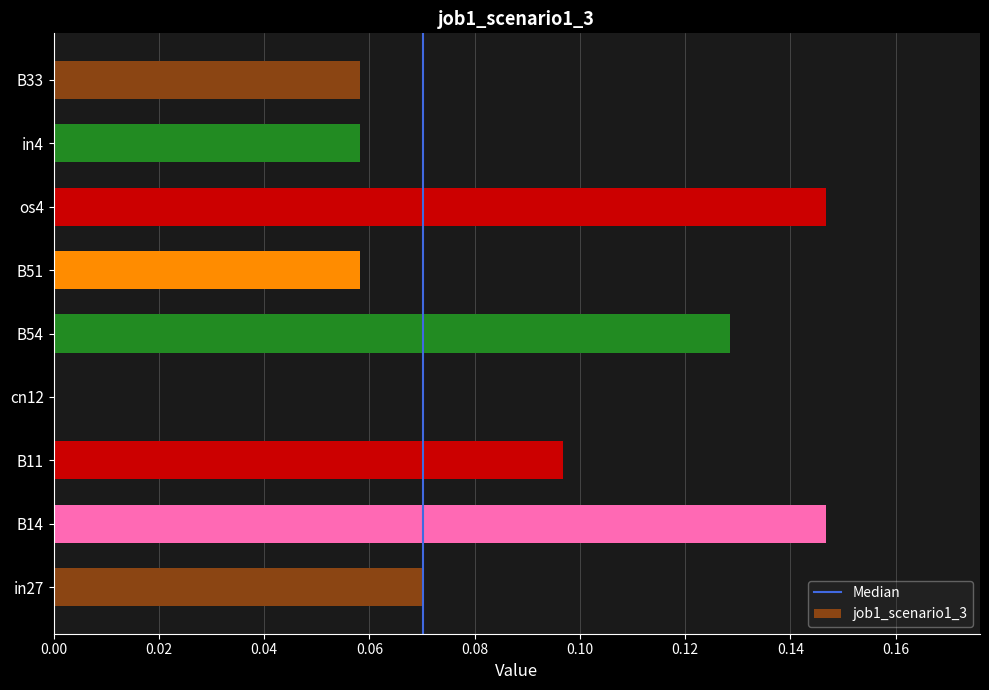

Which has a higher value, os4 or B54?

os4